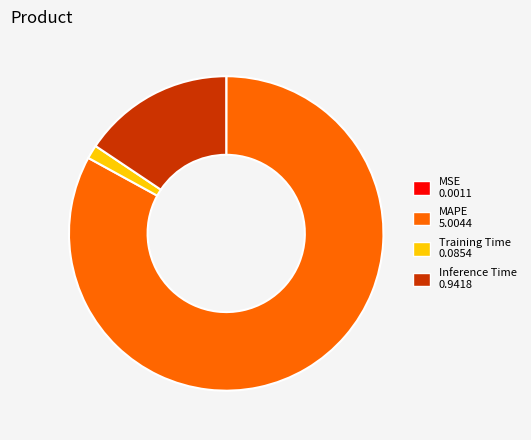

Does any single category account for the majority?

Yes